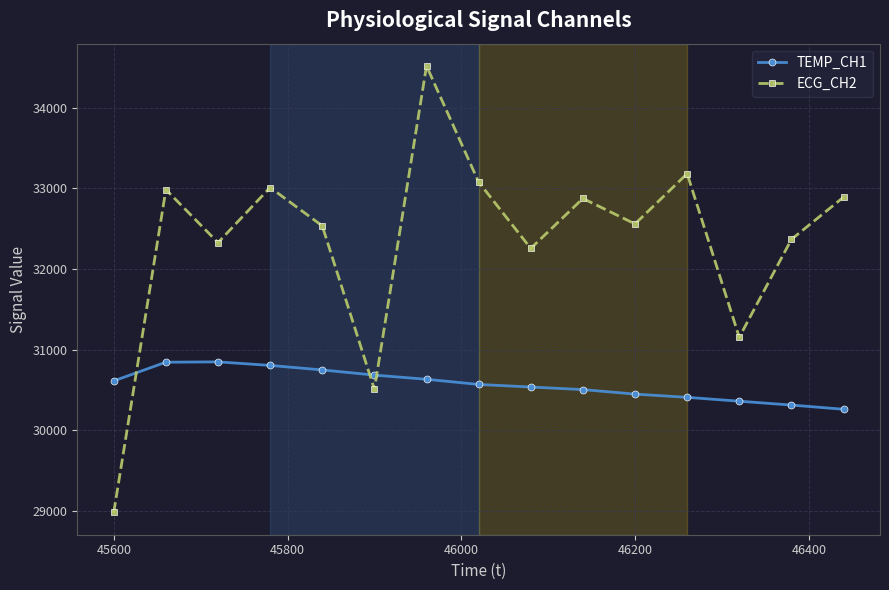

True or false: ECG_CH2 and TEMP_CH1 cross at least once.

True